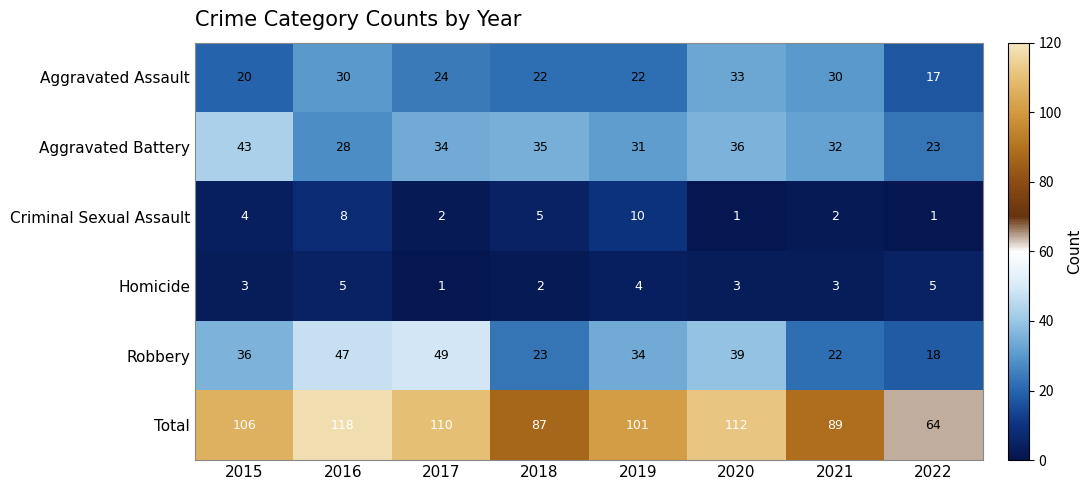

List the series in order of their peak value, lowest first.

Homicide, Criminal Sexual Assault, Aggravated Assault, Aggravated Battery, Robbery, Total